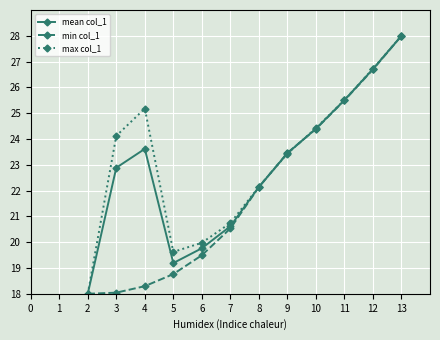

Which series changed the most between 11 and 12?

max col_1